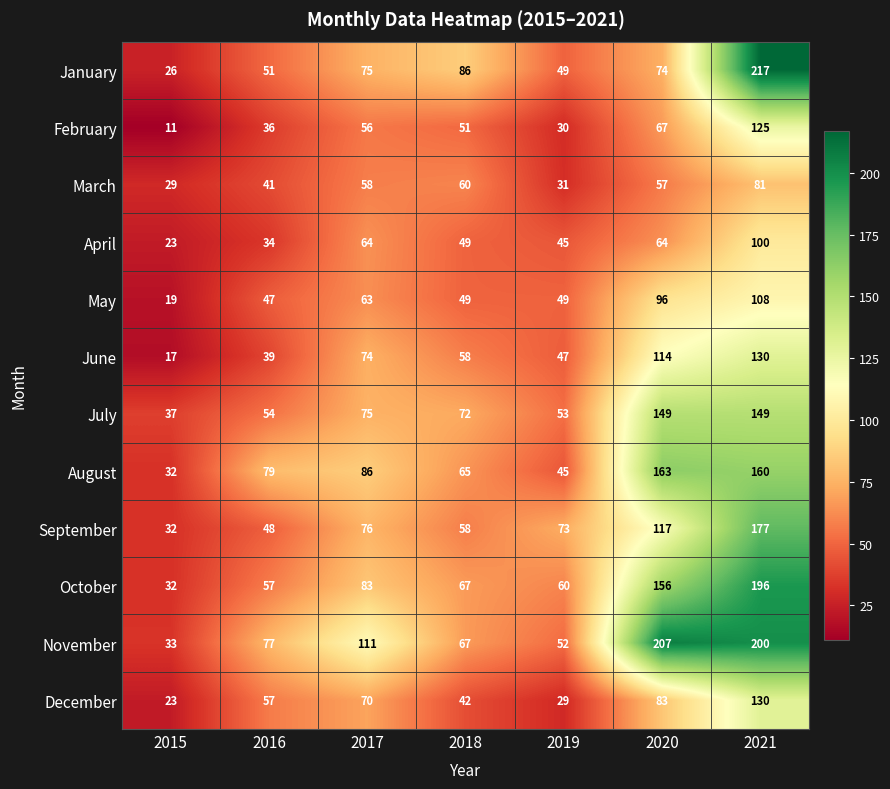

Where is December nearest to the value 76?

2017